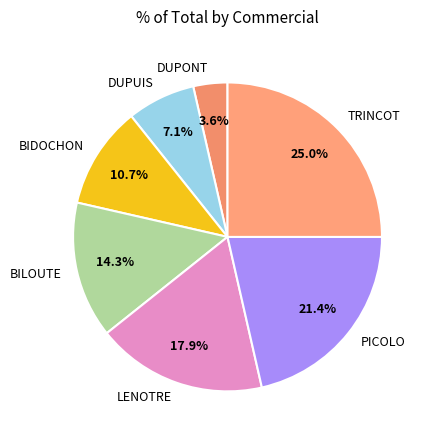

Count the number of slices in the pie.

7